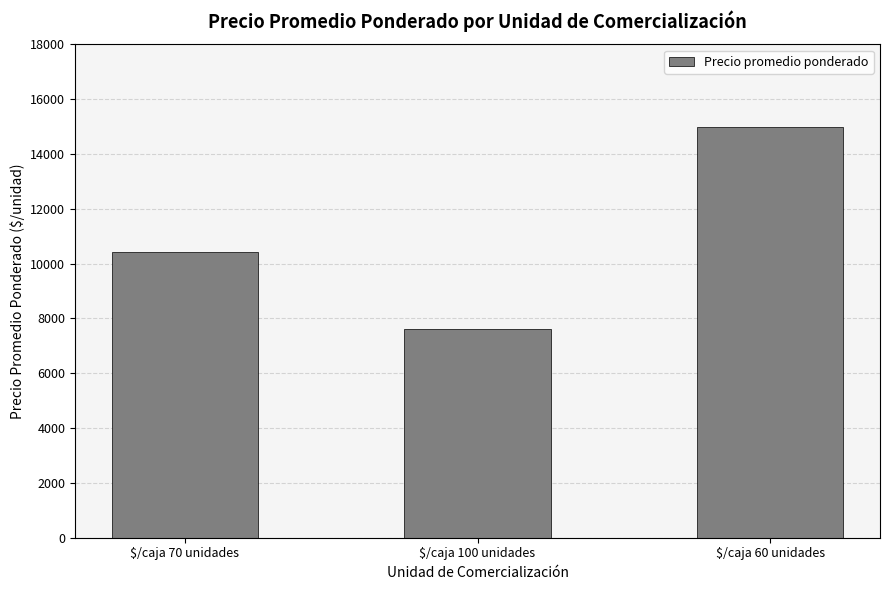

Where does the data first go above 10409?

$/caja 70 unidades